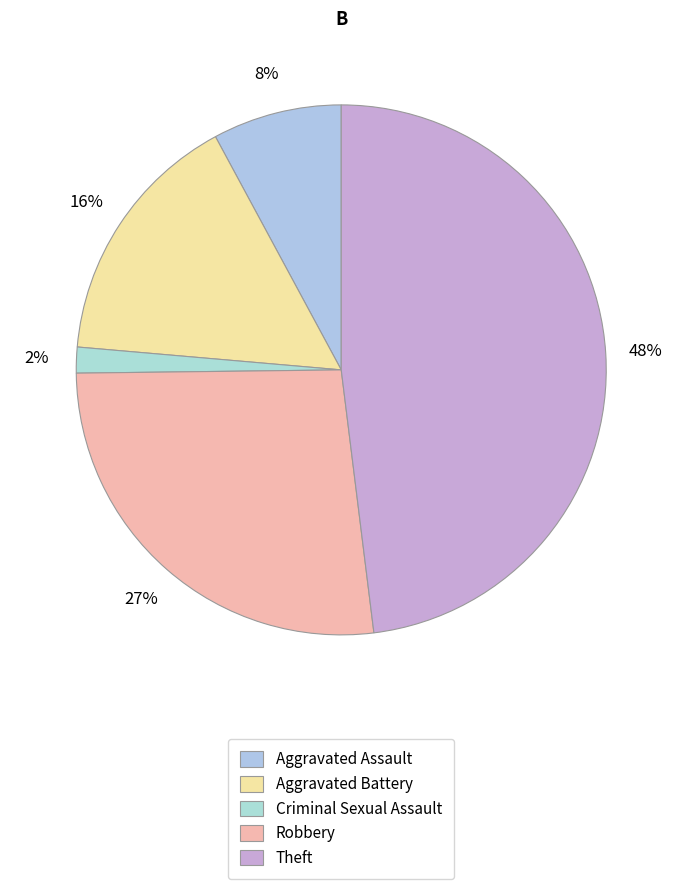

Which category has the smallest portion of the pie?

Criminal Sexual Assault